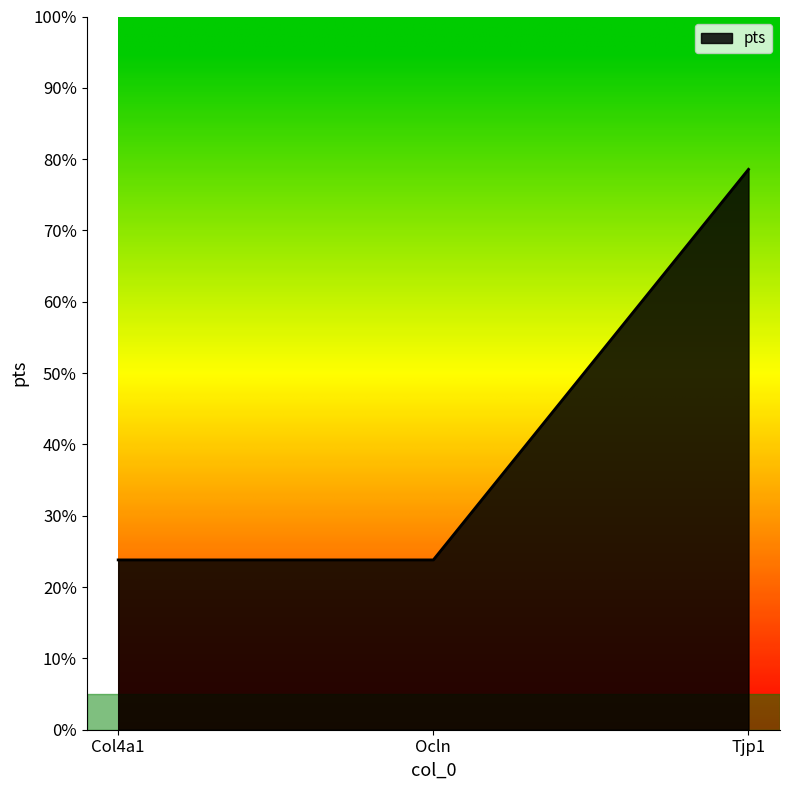

Does the chart have visible grid lines?

No